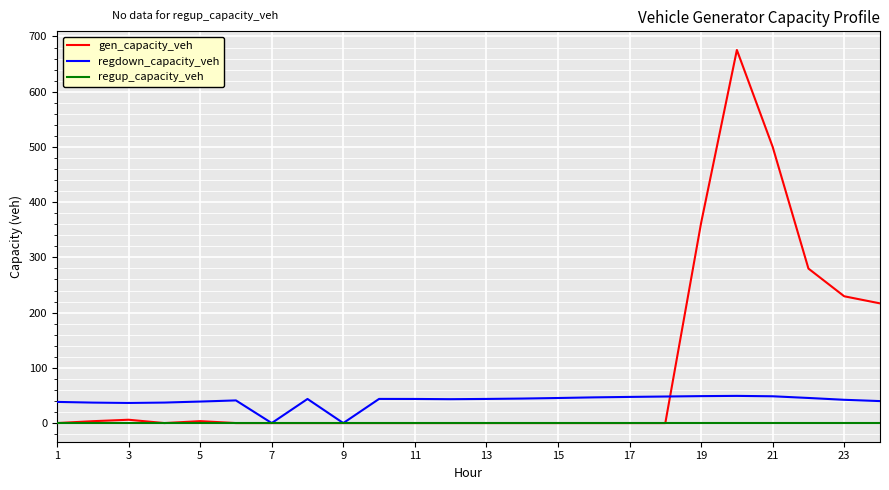

What is the greatest value displayed?

675.5